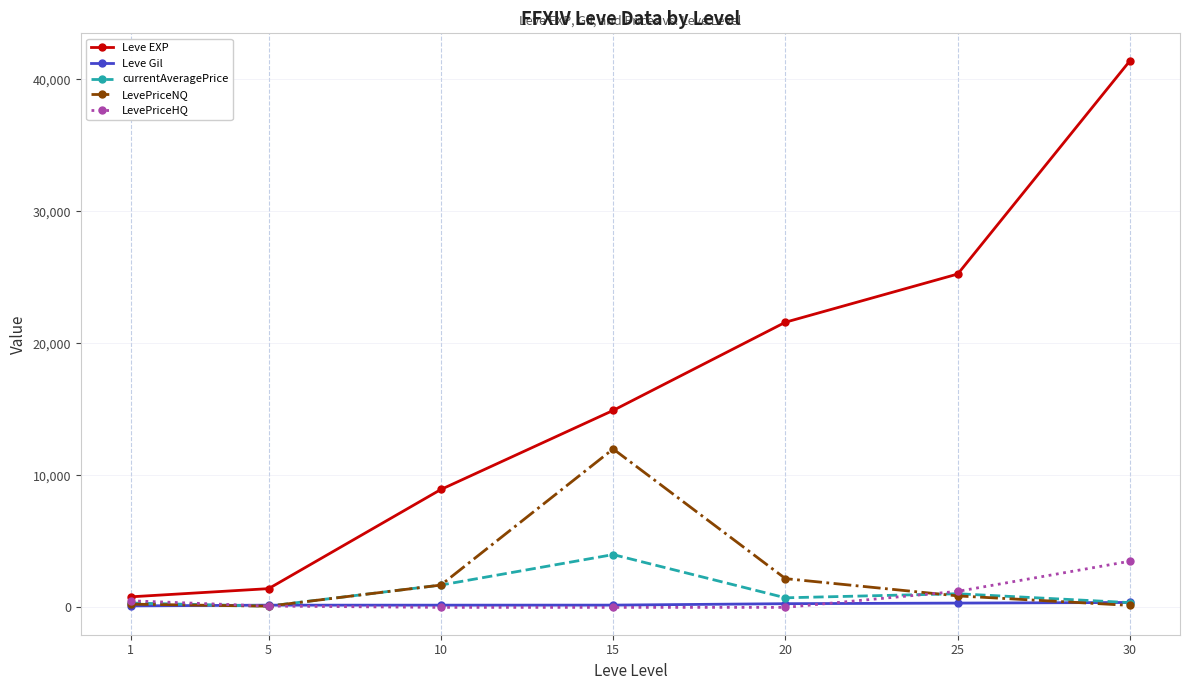

True or false: Leve Gil and Leve EXP intersect in this chart.

False